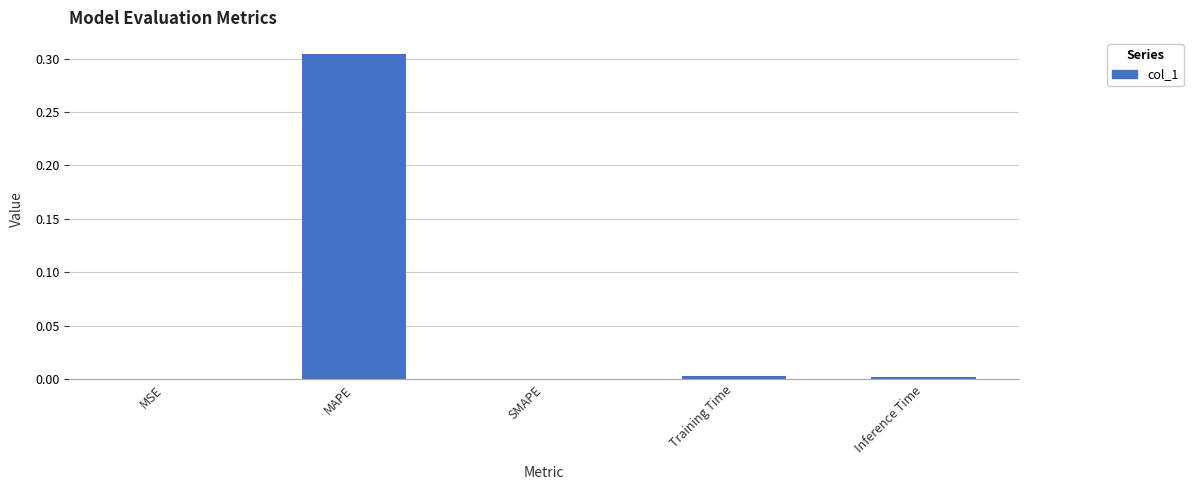

True or false: the data shows 0.0 at Training Time.

True